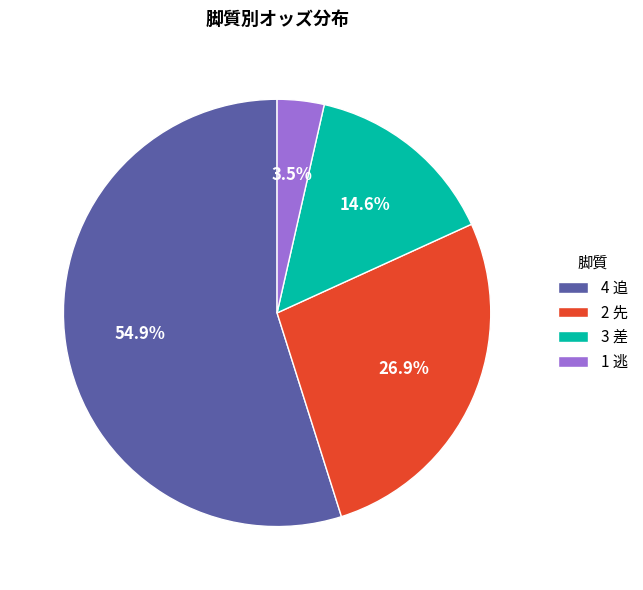

What percentage is the 3 差 slice, to the nearest percent?

15%